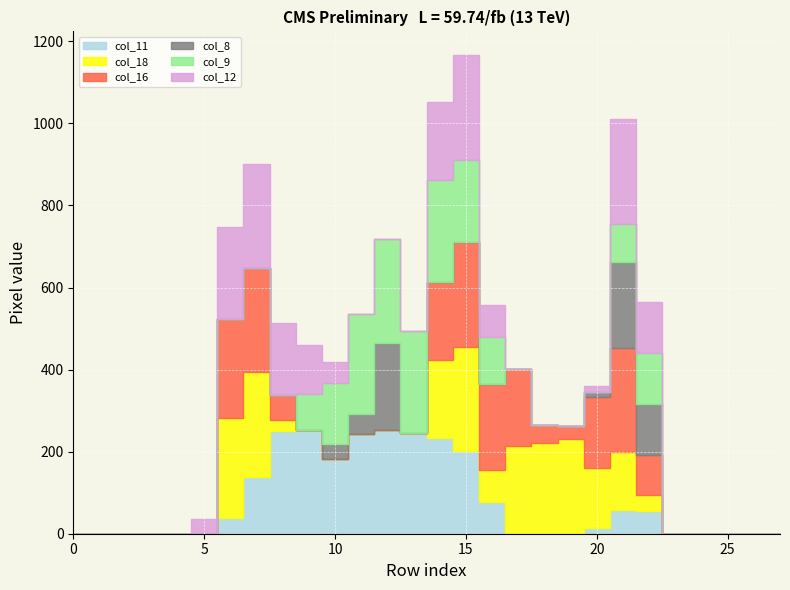

How many interior local peaks does the col_12 series have?

3